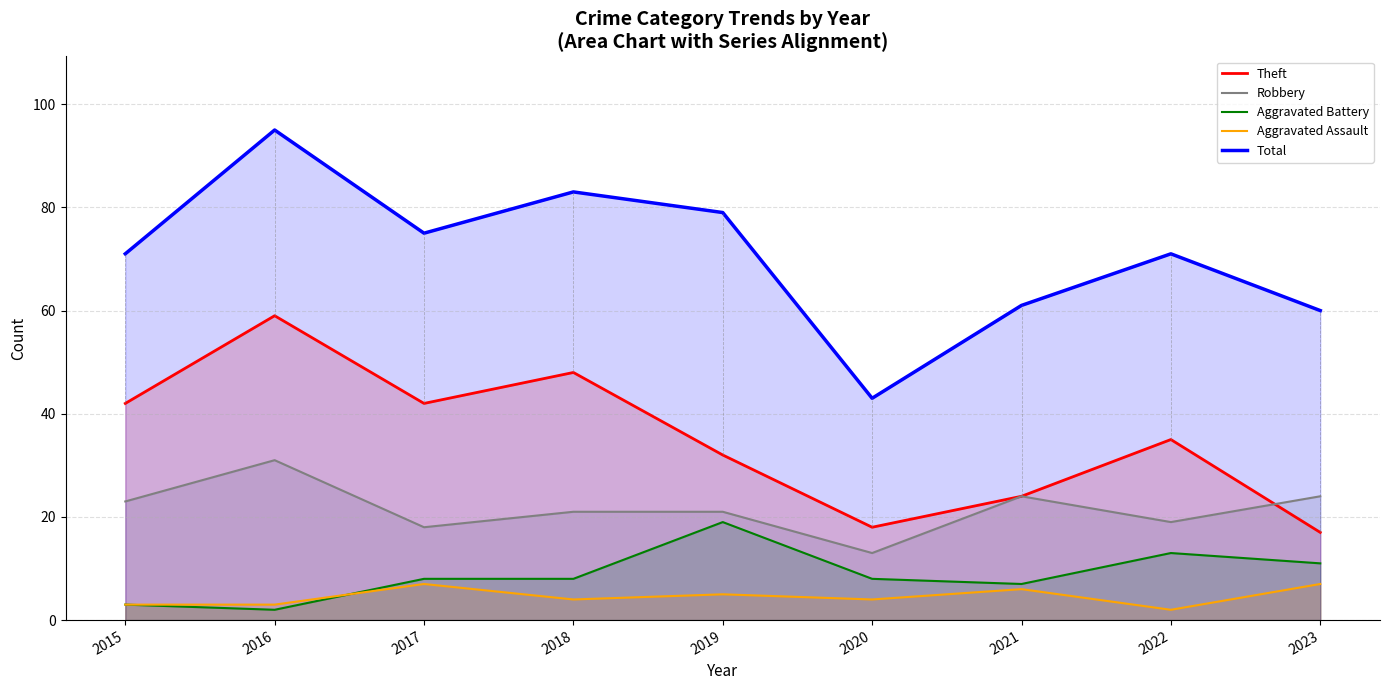

What is the total value across all series at 2021?

122